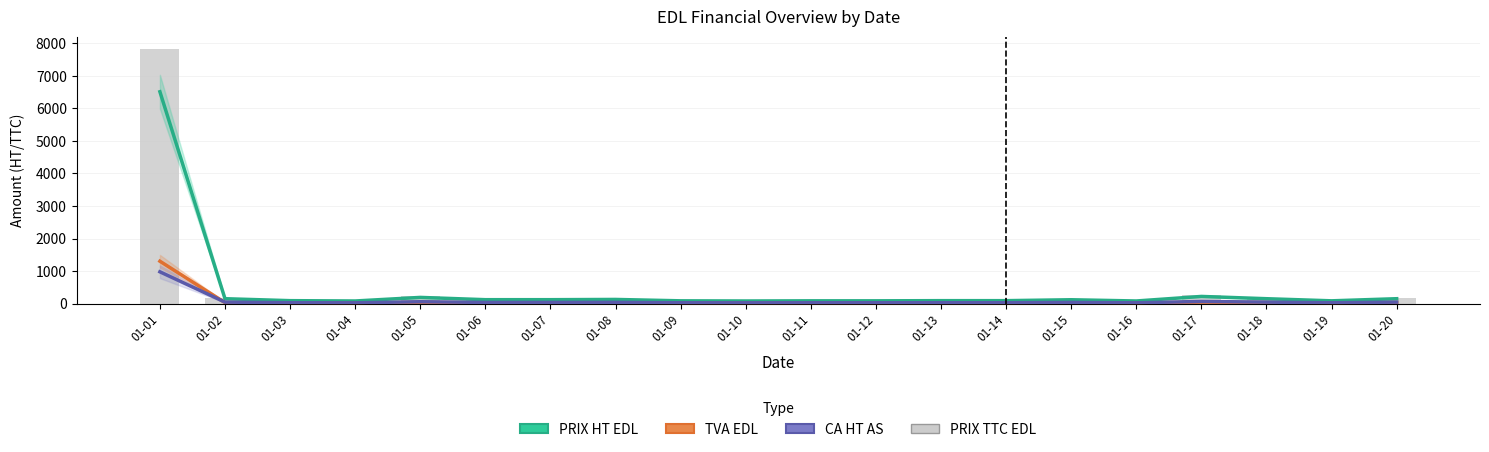

Which series has the largest range (max minus min)?

PRIX TTC EDL